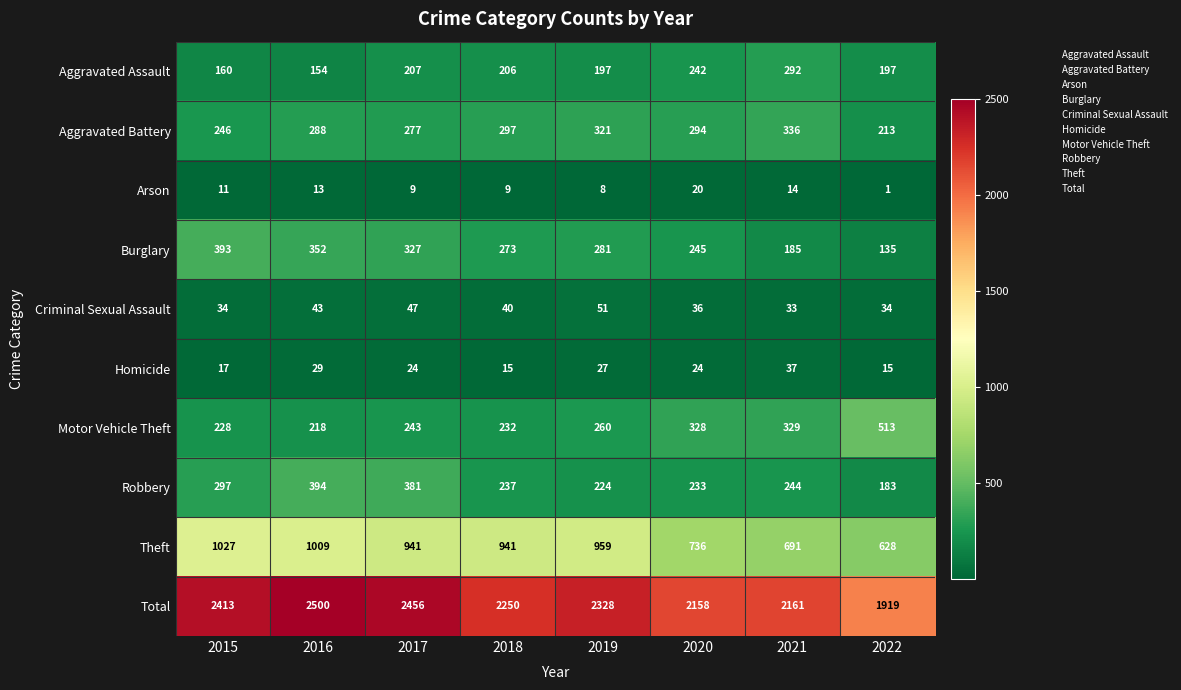

Where is Theft nearest to the value 827?

2020